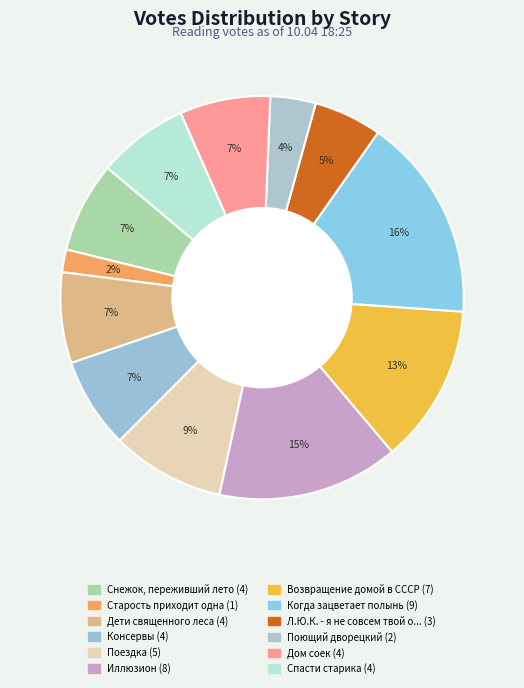

Count the number of slices in the pie.

12